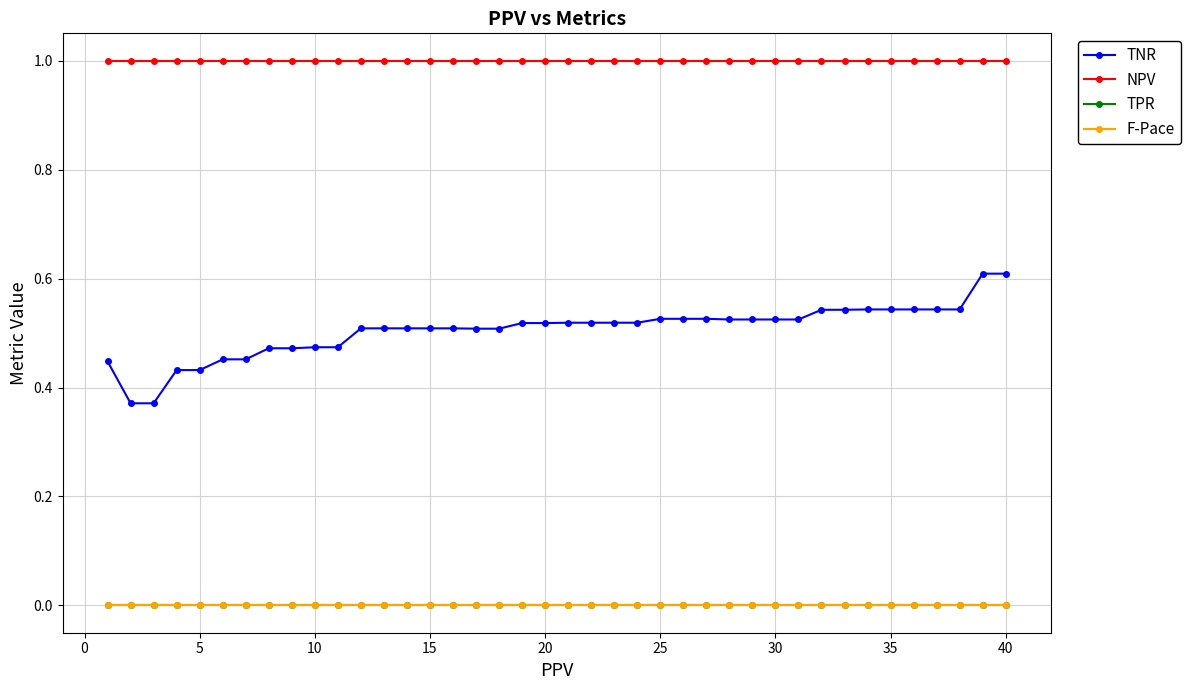

Does the chart have visible grid lines?

Yes